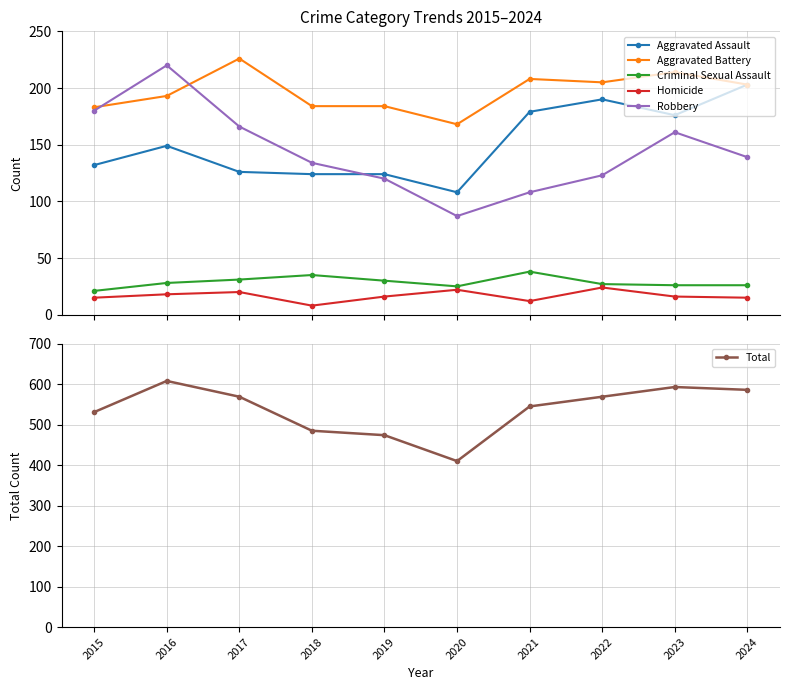

Is it true that Total equals 569 at 2017?

True